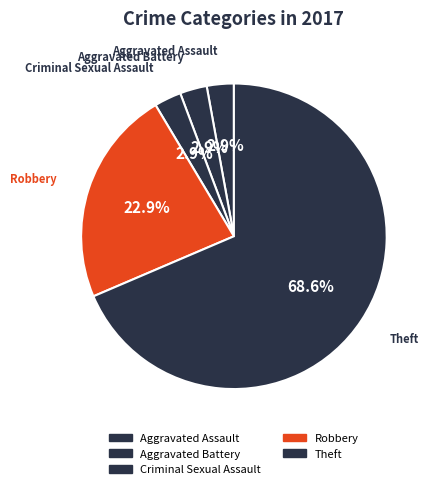

To the nearest percent, what percentage of the pie is Criminal Sexual Assault?

3%